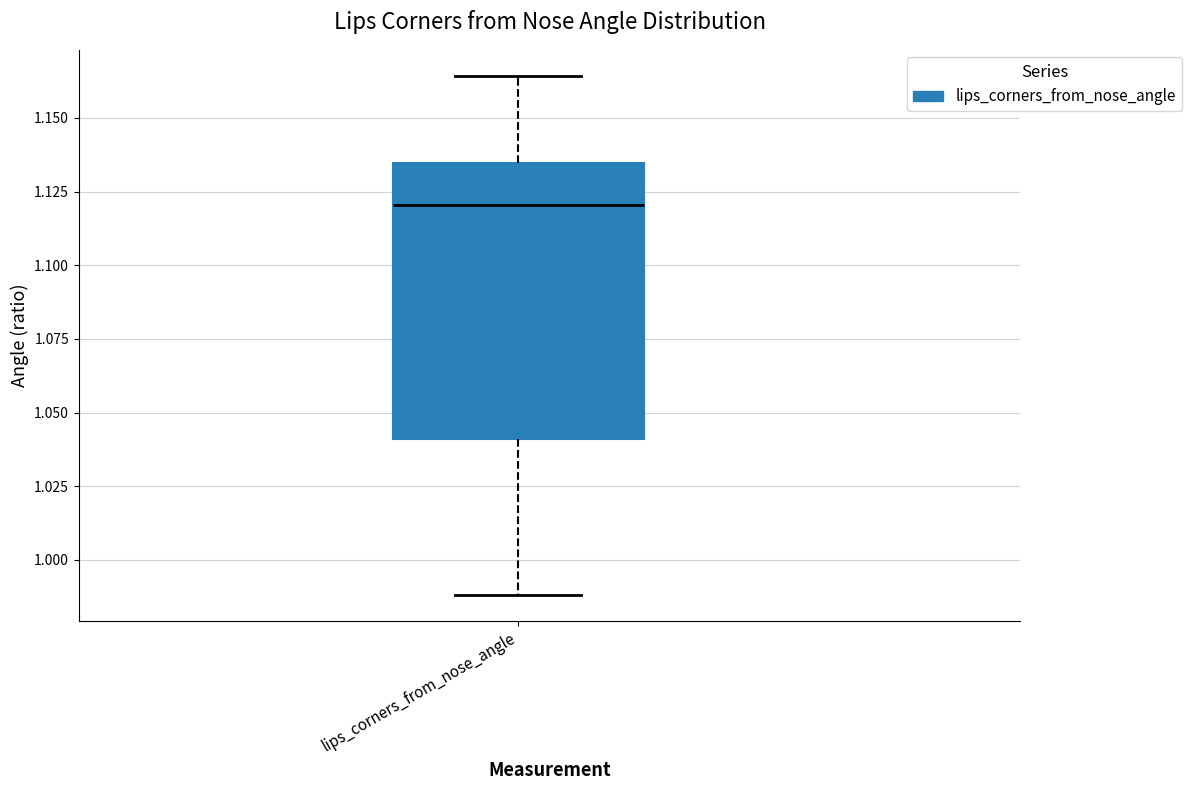

Read this box plot against the y-axis: the position of the median line, the range covered by the box, and the ends of both whiskers. The values are not printed on the chart, so give them approximately, as read against the axis.

median 1.120, box 1.040 to 1.135, whiskers 0.990 to 1.165